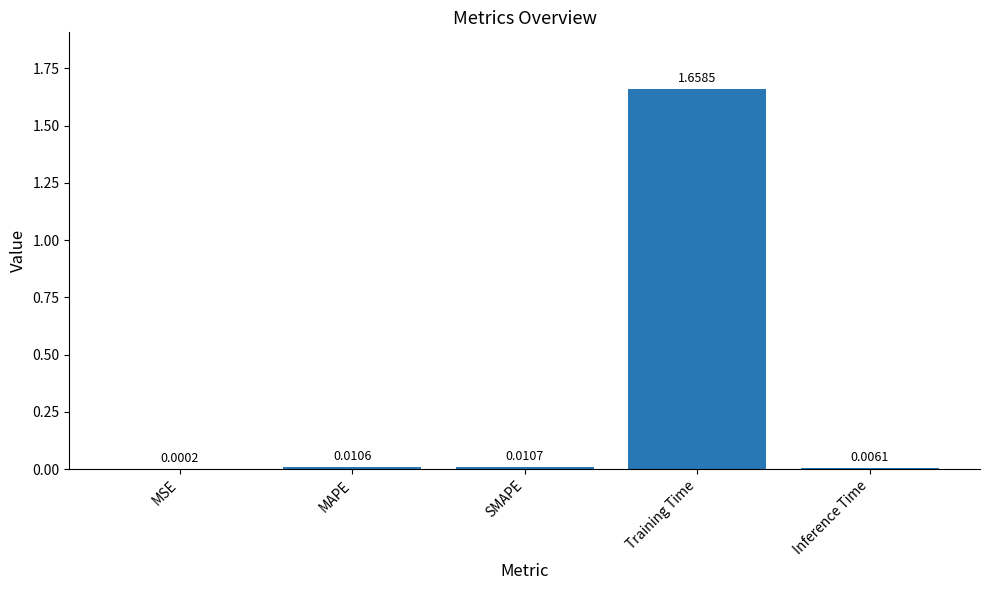

Between MAPE and Inference Time, which is larger?

MAPE